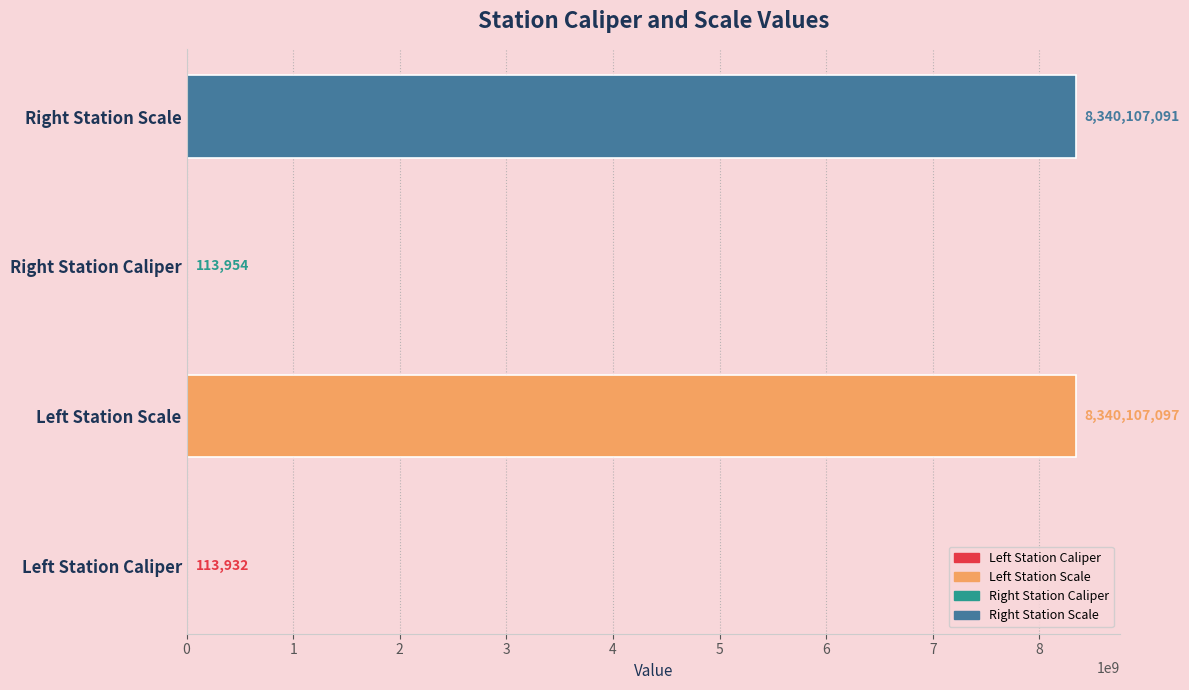

Reading bottom to top, list all the values displayed in this chart.

Left Station Caliper=113932	Left Station Scale=8340107097	Right Station Caliper=113954	Right Station Scale=8340107091